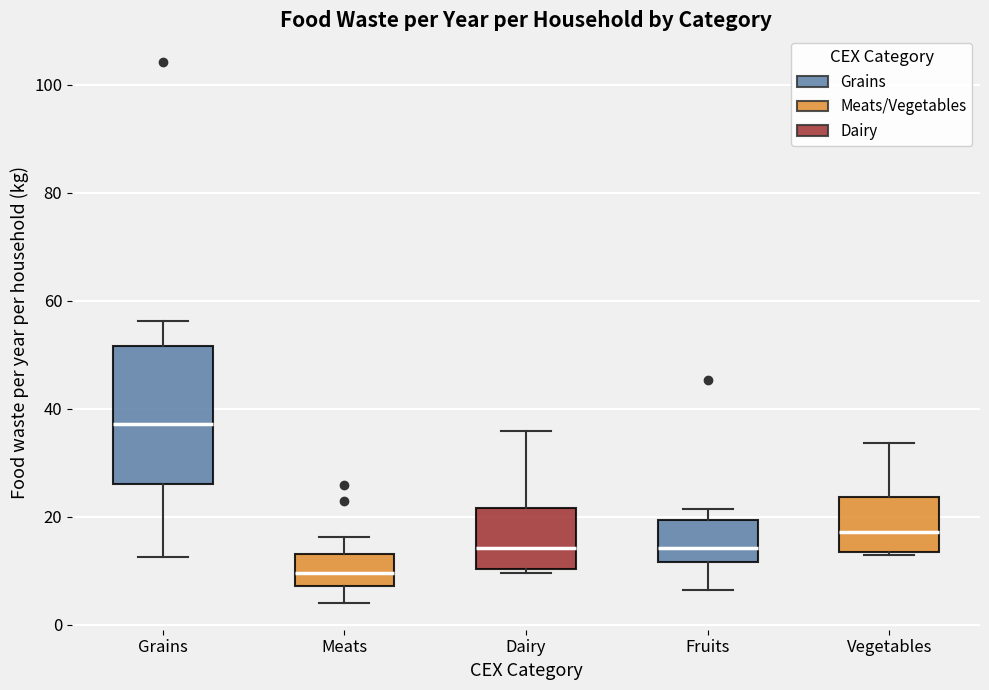

Where does the median line of the box for Dairy sit on the y-axis? The values are not printed on the chart, so give them approximately, as read against the axis.

14